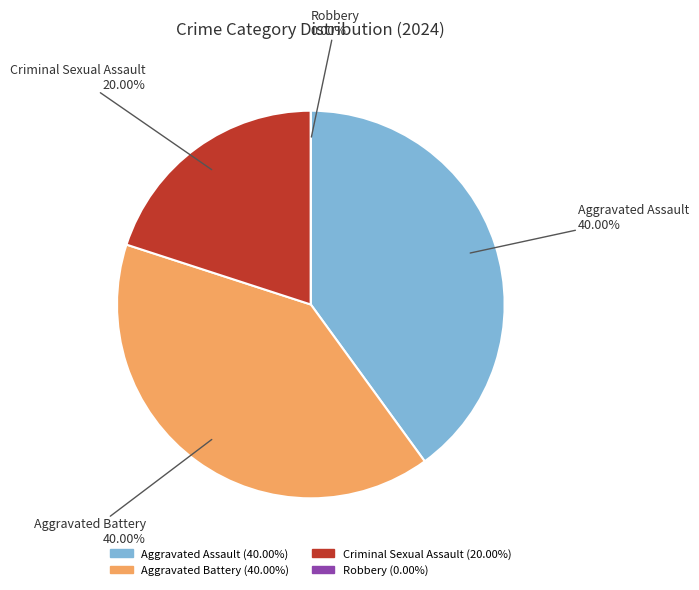

Which category has the biggest portion of the pie?

Aggravated Assault